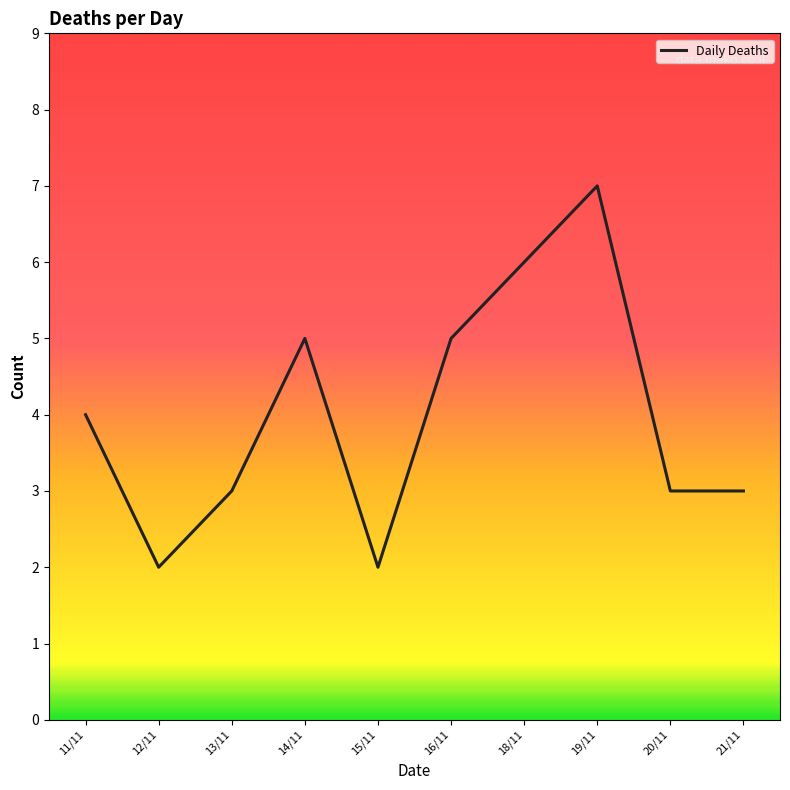

True or false: the data shows 2 at 18/11.

False